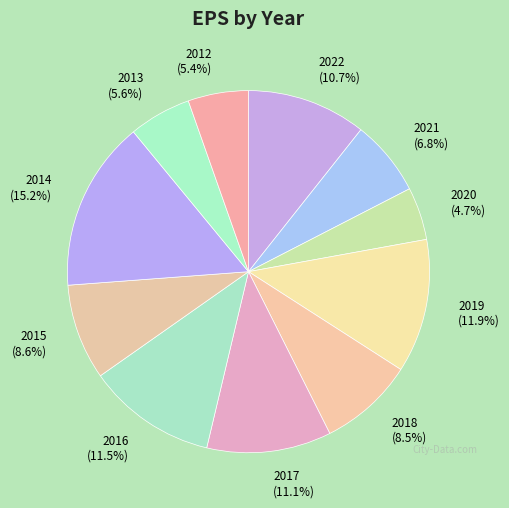

Does any single category account for the majority?

No